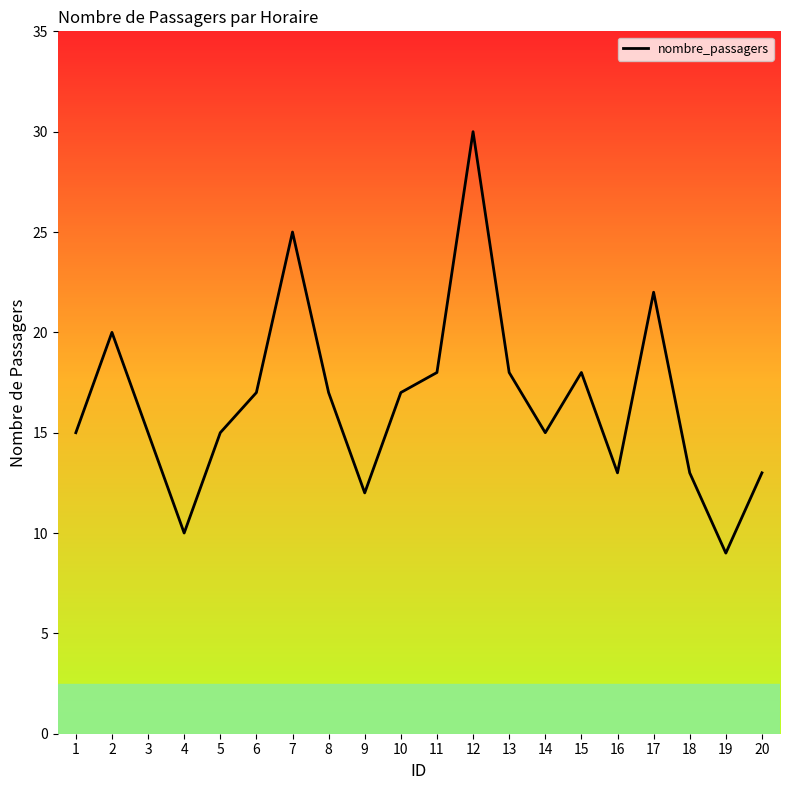

What is the difference between the values at 3 and 7?

10